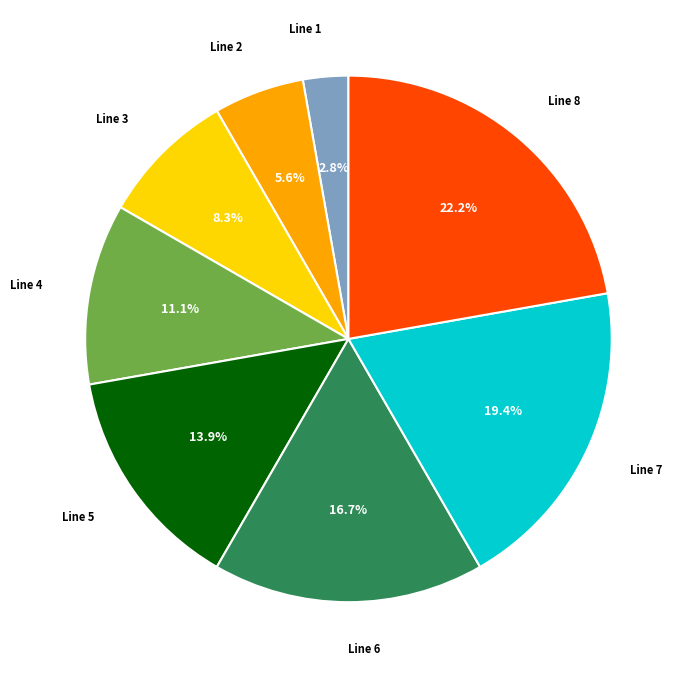

To the nearest percent, what is the combined percentage of Line 6 and Line 8?

39%